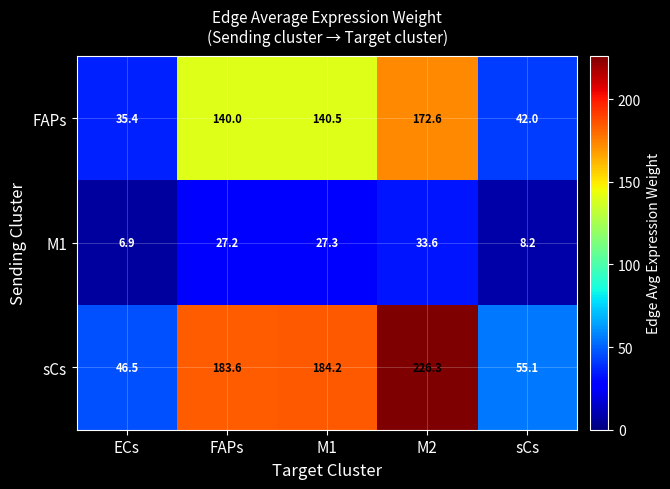

What is the difference between the maximum and minimum values in the M1 series?

26.7